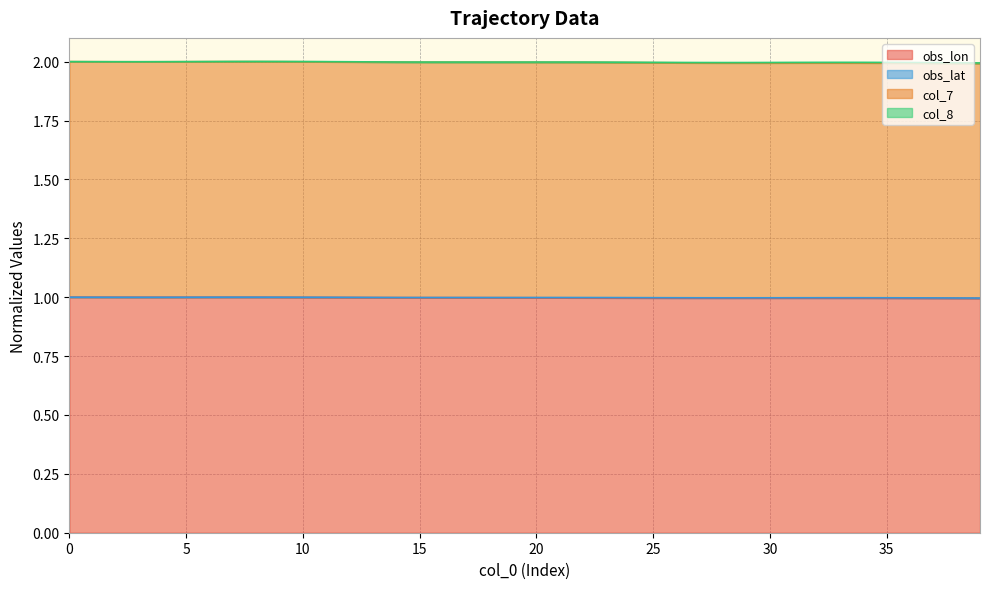

True or false: obs_lon and col_7 intersect in this chart.

False